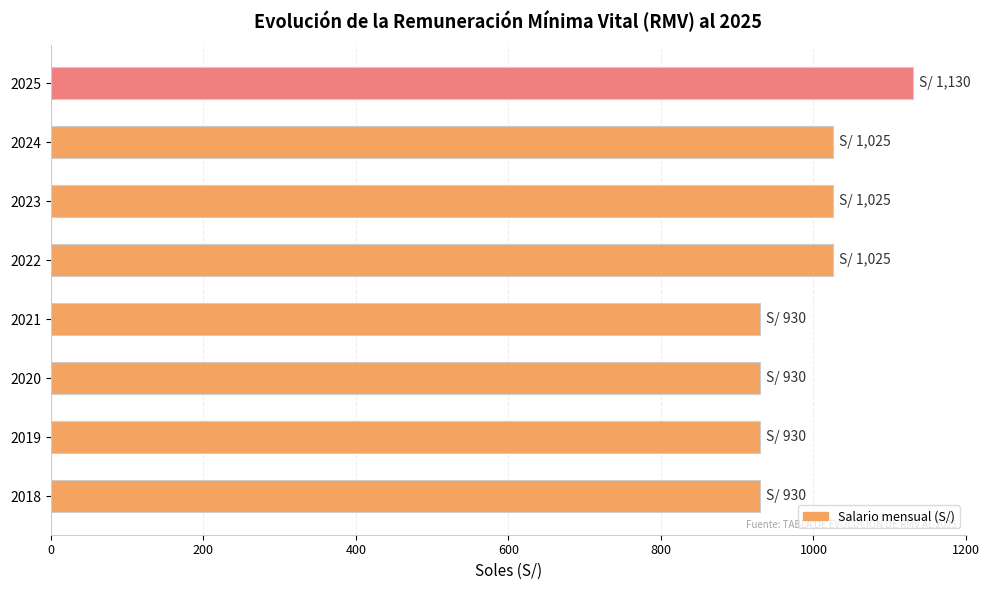

The chart shows a value of 1583 at 2019. True or false?

False